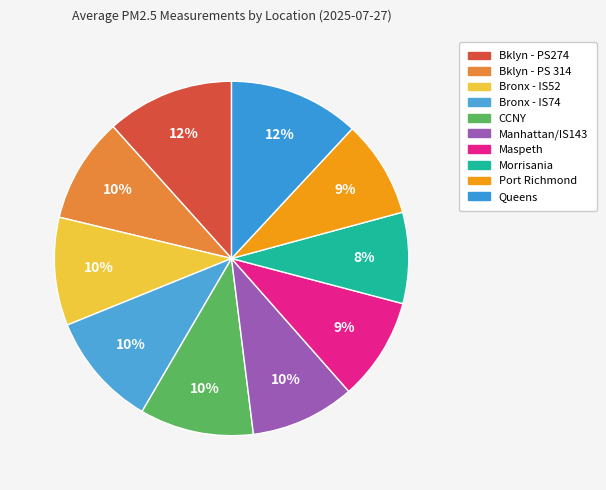

Which has a higher value, CCNY or Bklyn - PS274?

Bklyn - PS274